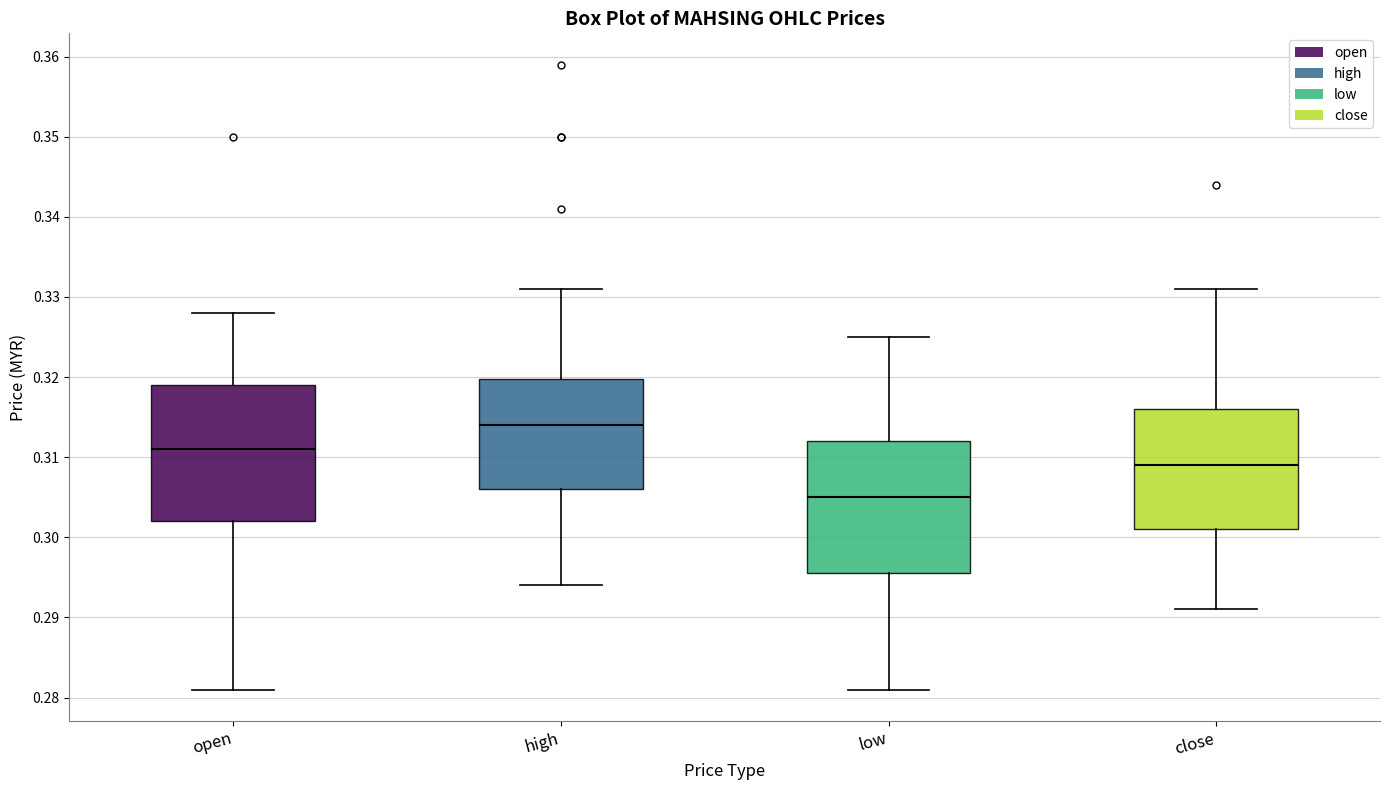

Reading left to right, transcribe this box plot: for each box, give where its median line is, the range the box spans, and where its two whiskers end, as read against the y-axis. The values are not printed on the chart, so give them approximately, as read against the axis.

open: median 0.311, box 0.302 to 0.319, whiskers 0.281 to 0.328
high: median 0.314, box 0.306 to 0.320, whiskers 0.294 to 0.331
low: median 0.305, box 0.296 to 0.312, whiskers 0.281 to 0.325
close: median 0.309, box 0.301 to 0.316, whiskers 0.291 to 0.331